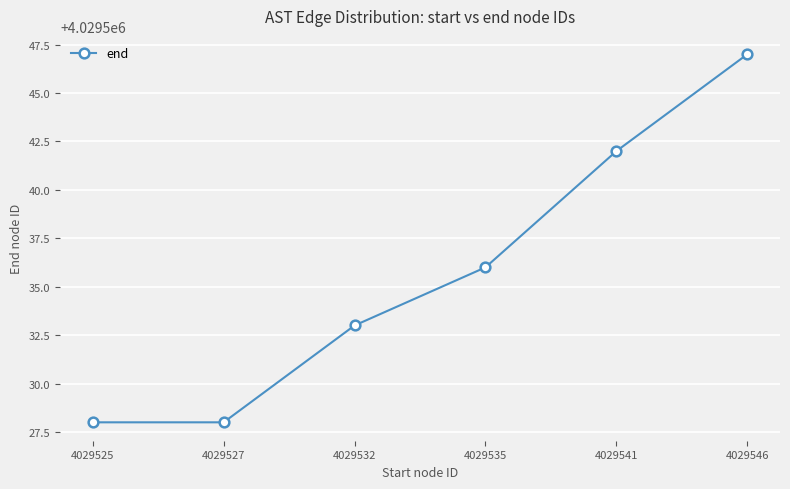

What is the average value?

4029536